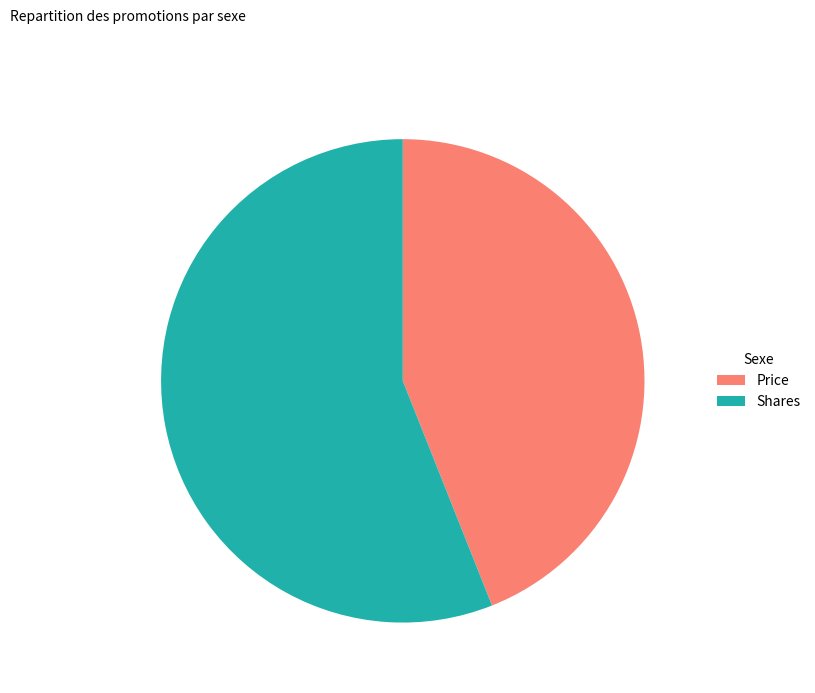

Approximately how many times larger is the value at Shares compared to Price?

1.3